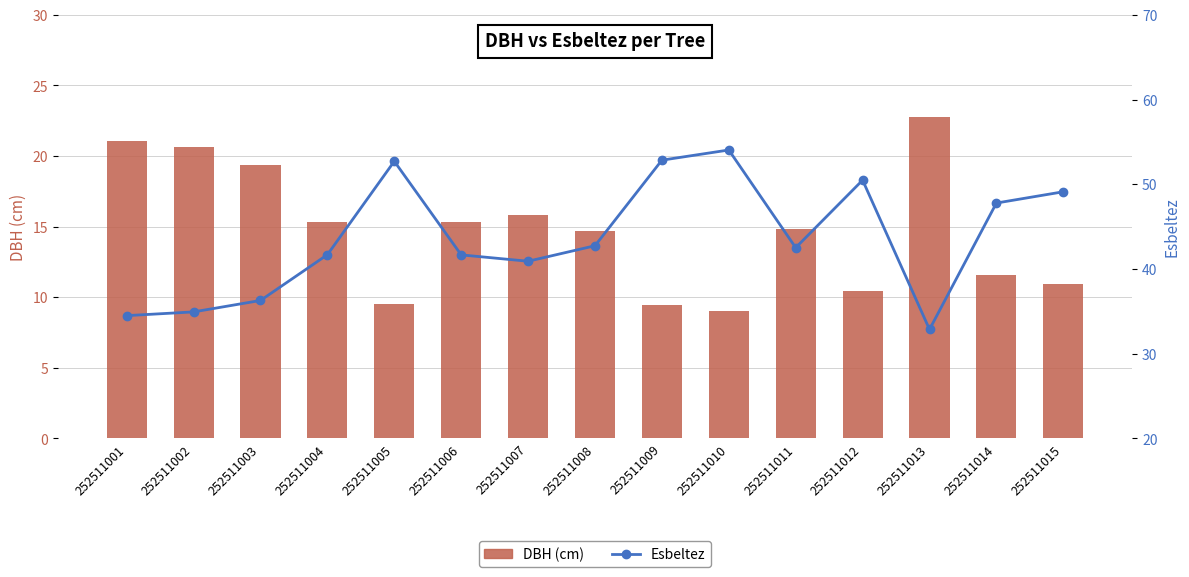

What is the difference between the second highest and second lowest values in the Esbeltez series?

18.4